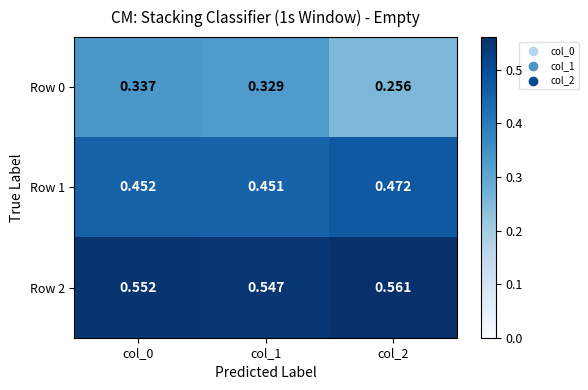

List the series in order of their peak value, lowest first.

Row 0, Row 1, Row 2